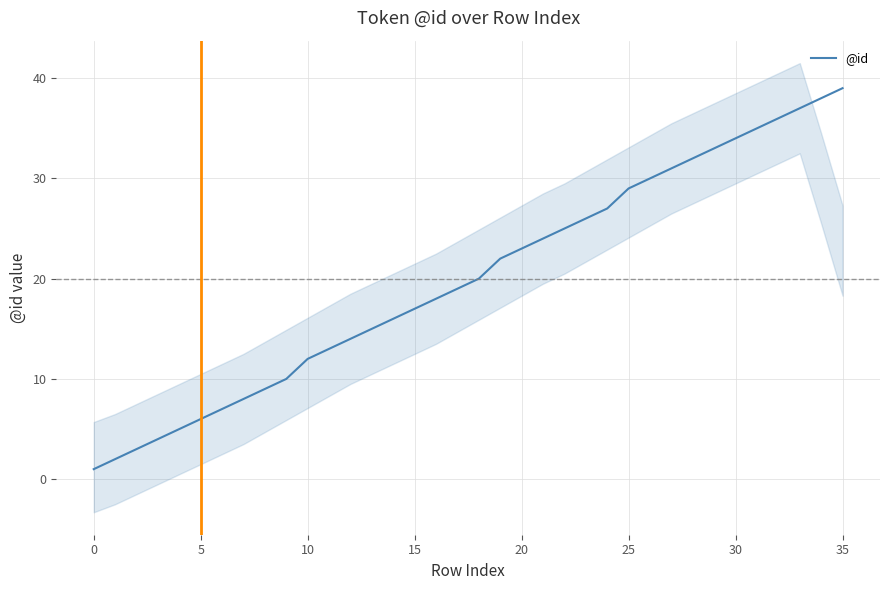

Is this an area chart (filled region under the line)?

No